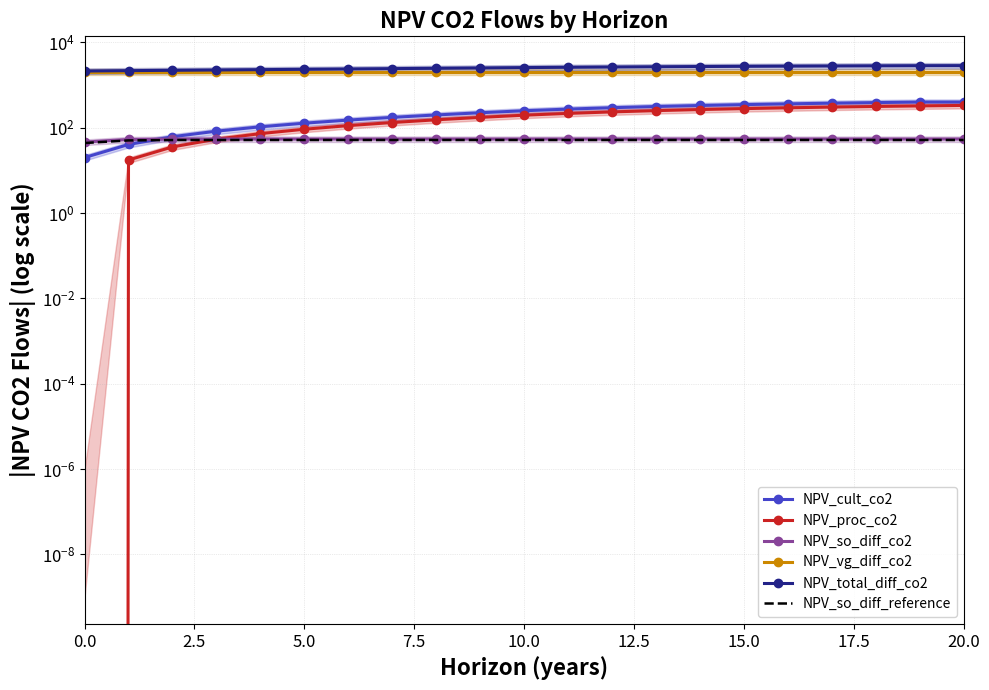

Does the chart have visible grid lines?

Yes